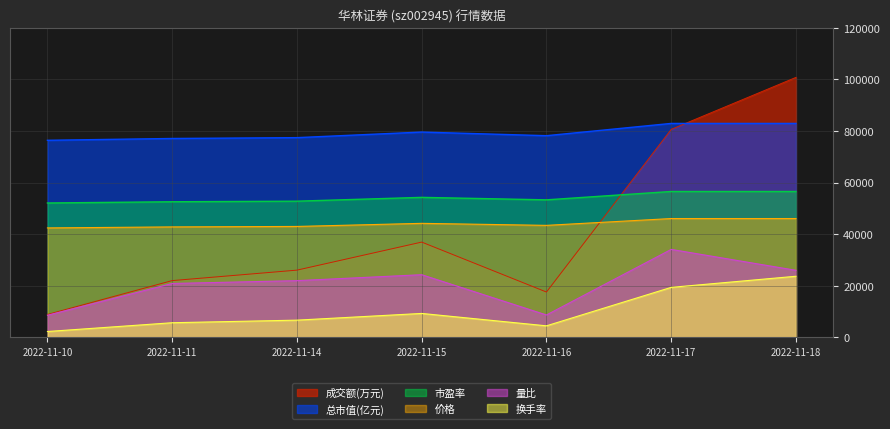

What is the sum of the 价格 values at 2022-11-10 and 2022-11-15?

86610.0